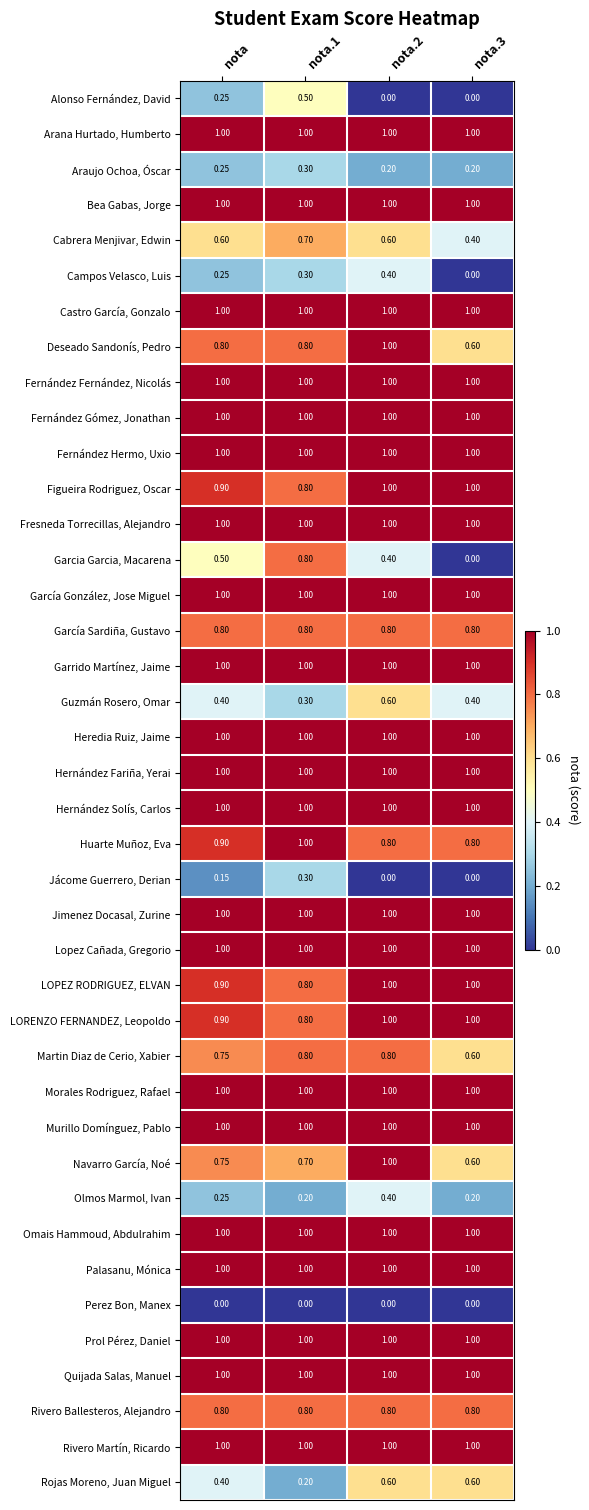

Is the value of Huarte Muñoz, Eva at nota.2 greater than the value of LORENZO FERNANDEZ, Leopoldo at nota?

No